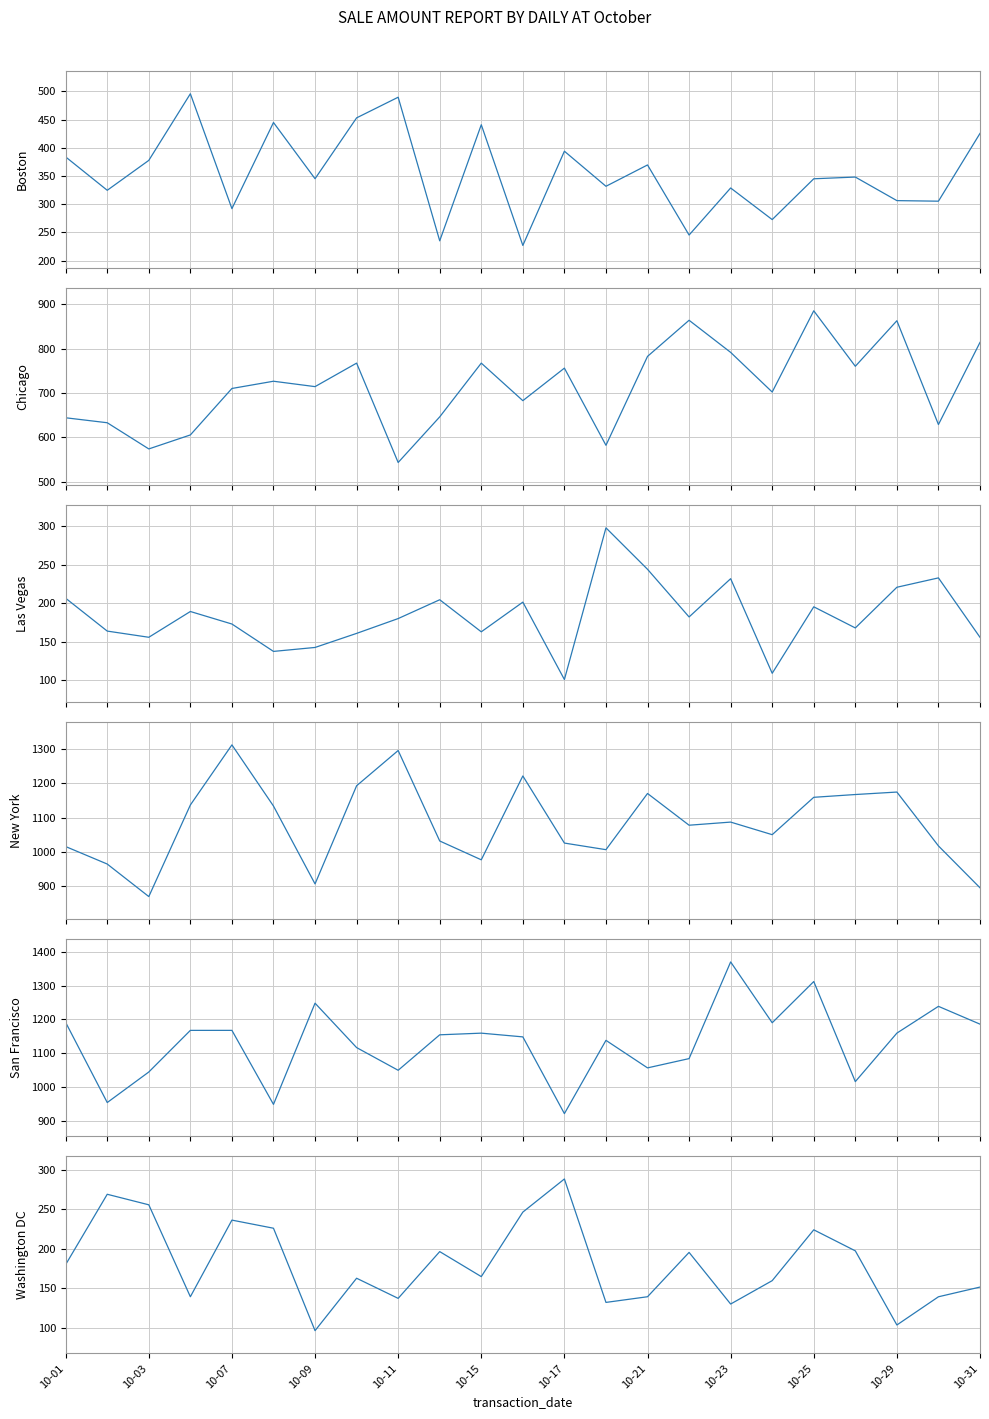

How many lines are shown in the chart?

6